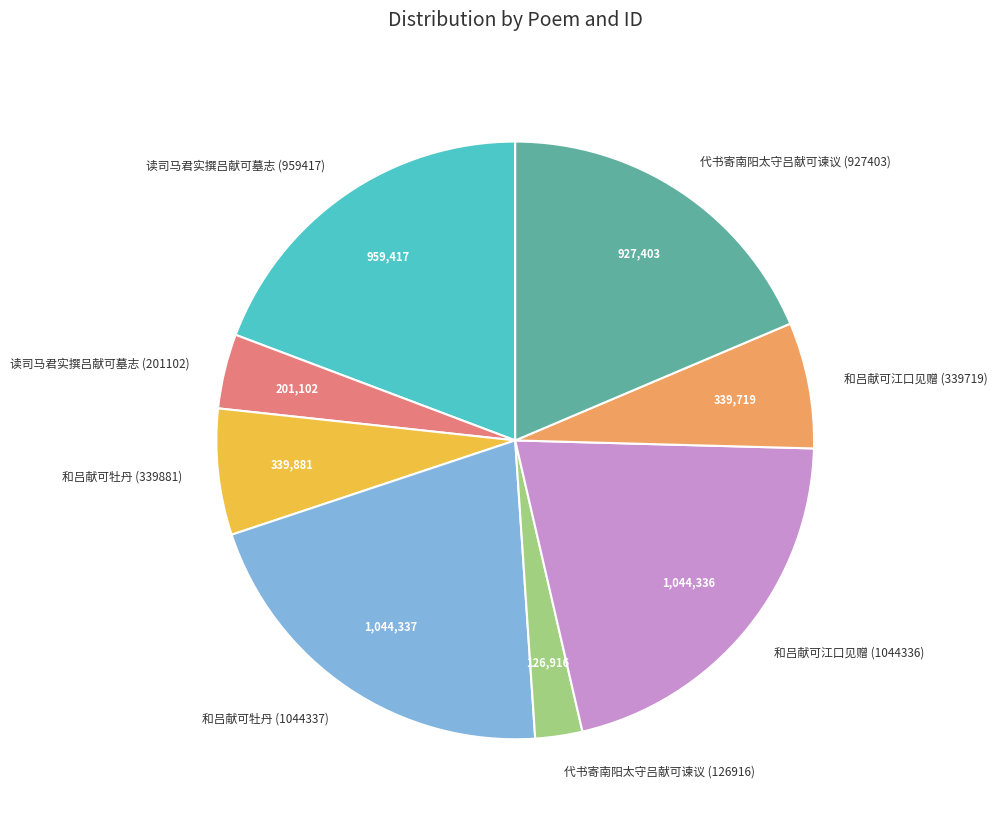

Does 和吕献可牡丹 (339881) represent more than half of the total?

No